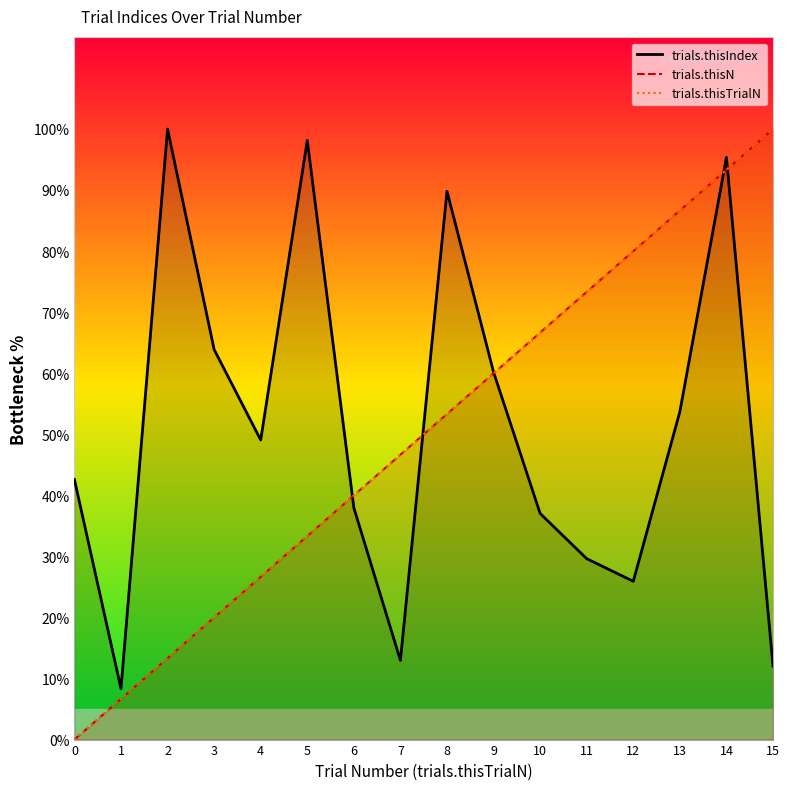

True or false: trials.thisTrialN and trials.thisN intersect in this chart.

False